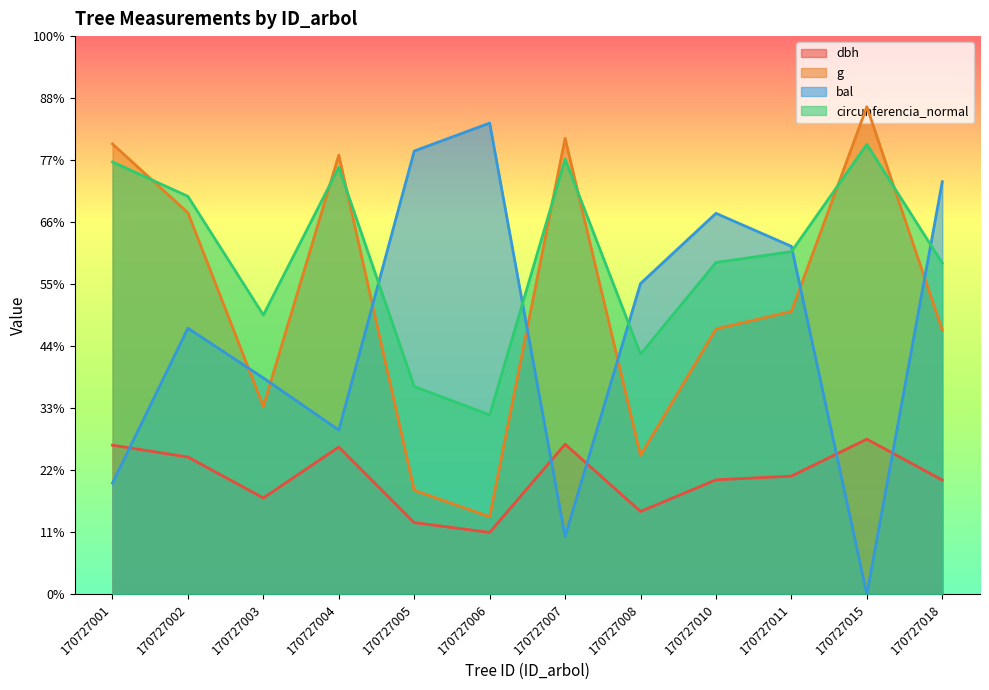

Read the dbh value at 170727007.

241.9